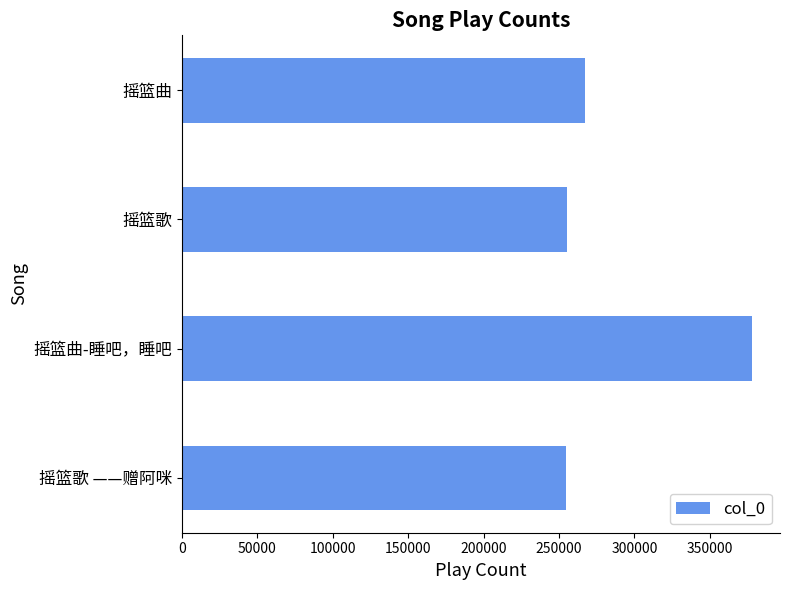

Where is the data nearest to the value 316199?

摇篮曲